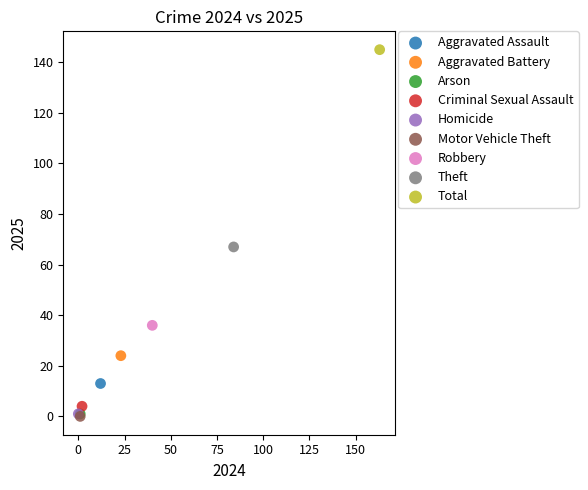

What are all the series names shown in the legend?

Aggravated Assault, Aggravated Battery, Arson, Criminal Sexual Assault, Homicide, Motor Vehicle Theft, Robbery, Theft, Total